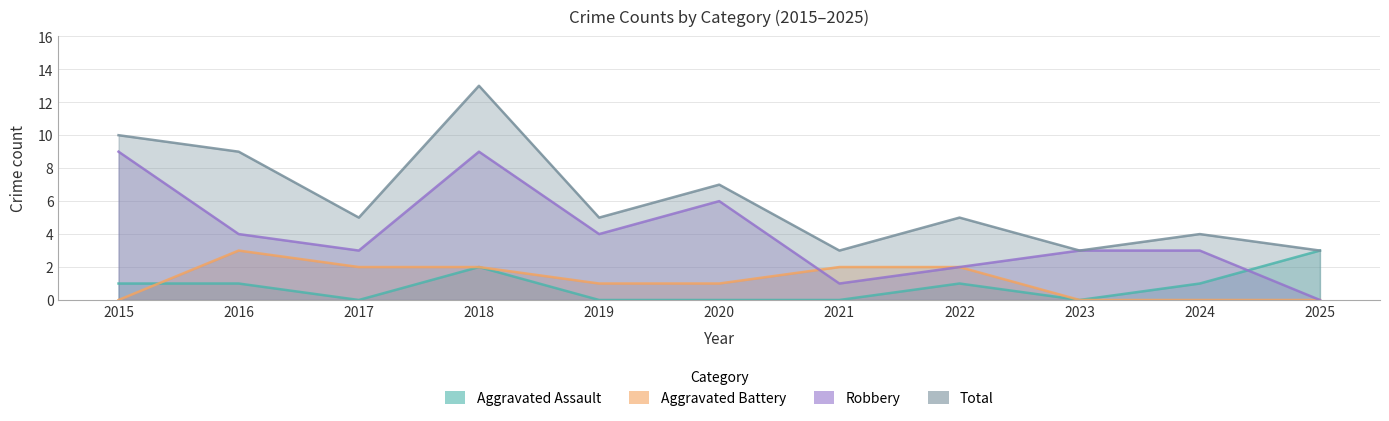

Where is the first local maximum for Aggravated Battery?

2016